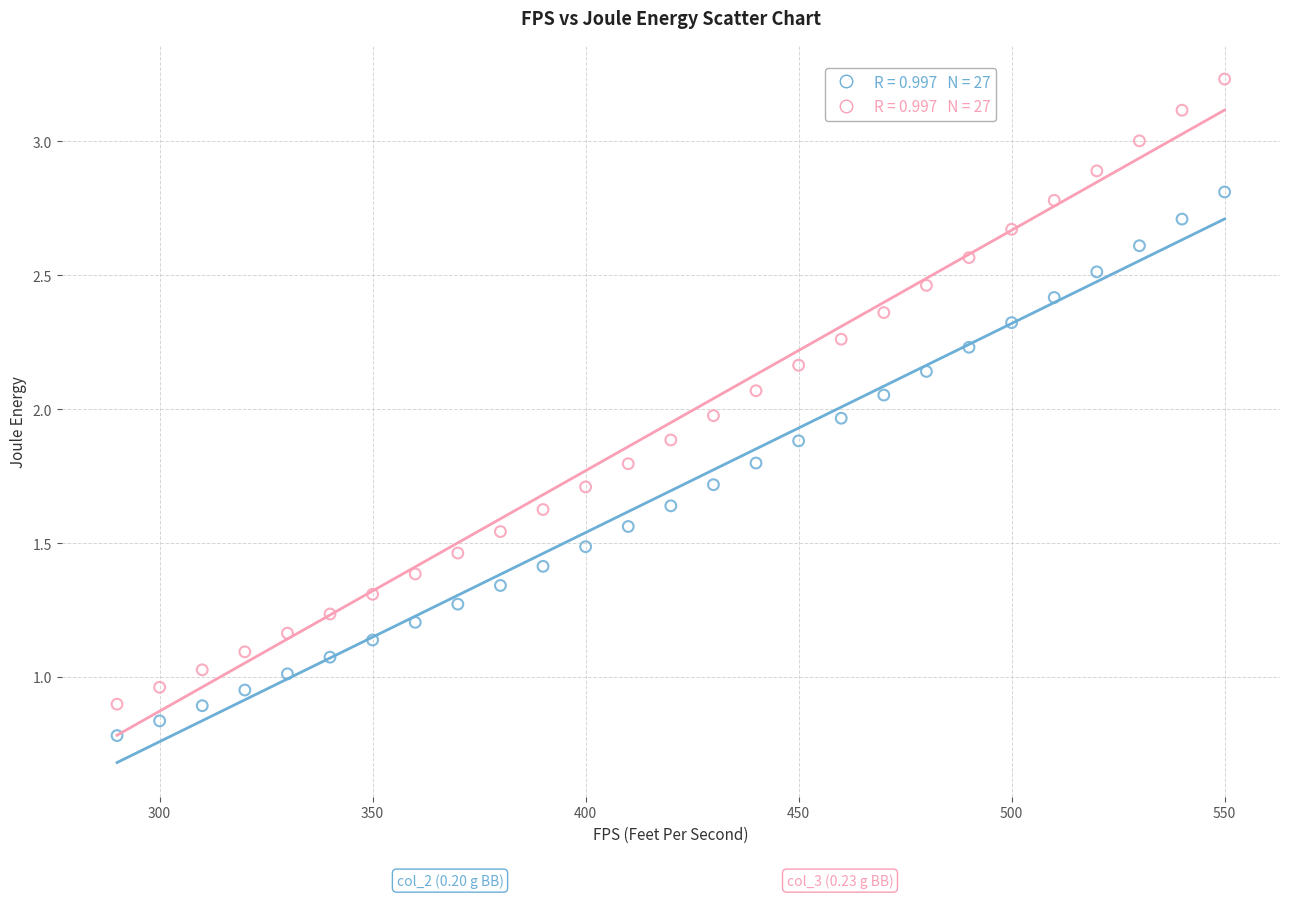

Across all data points, what is the range of X values (max minus min)?

260.0